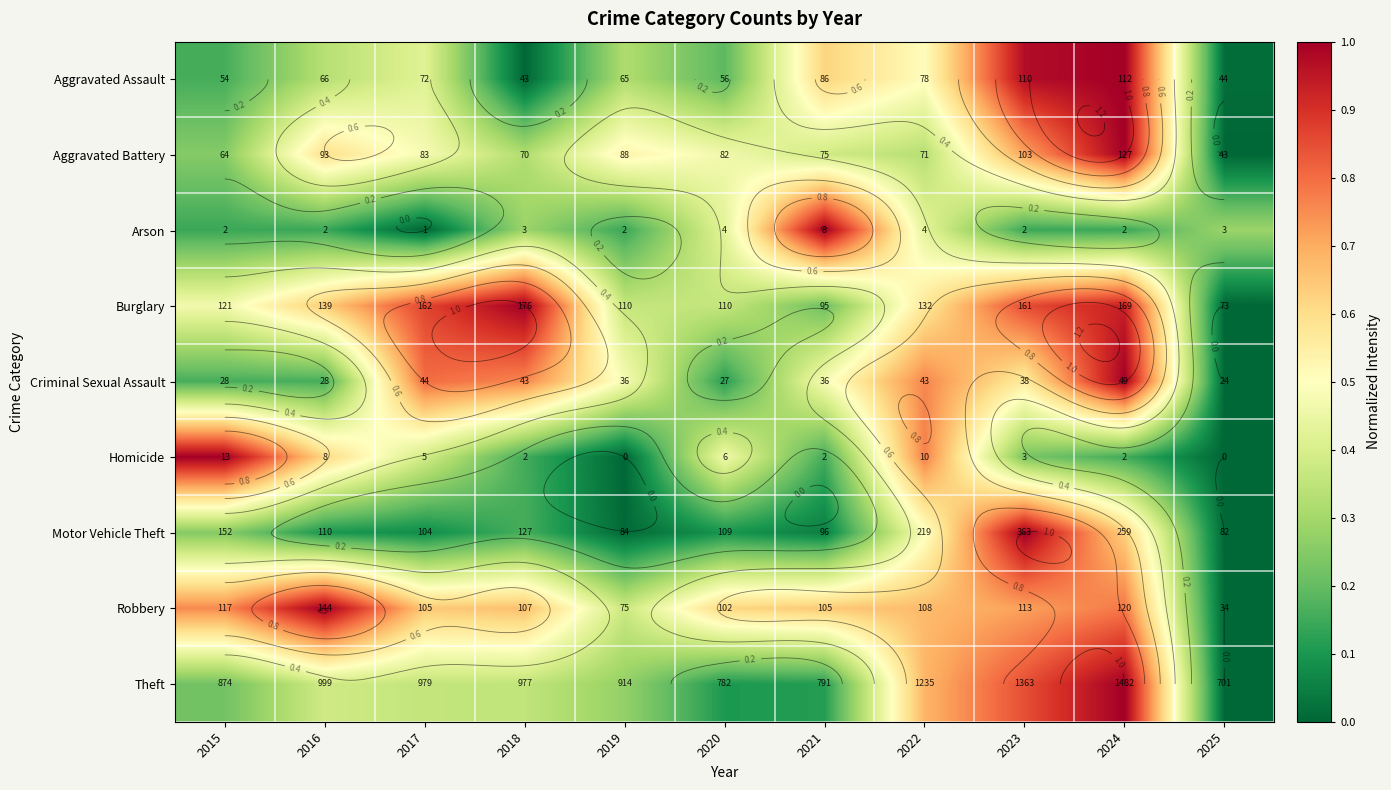

The value of Robbery at 2021 is 1.1. True or false?

False